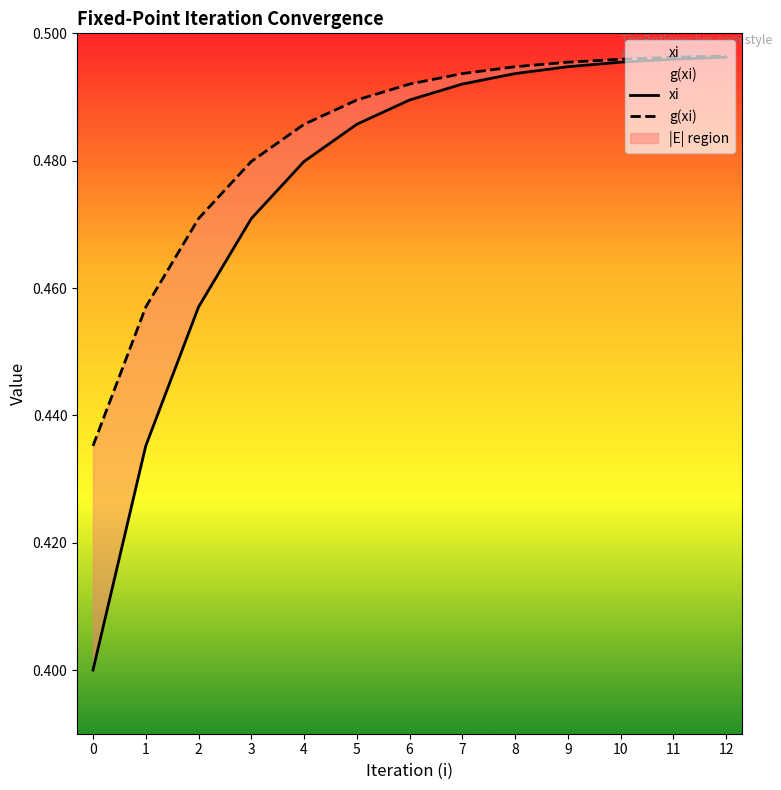

Rank the series at 11 from highest to lowest value.

g(xi), xi